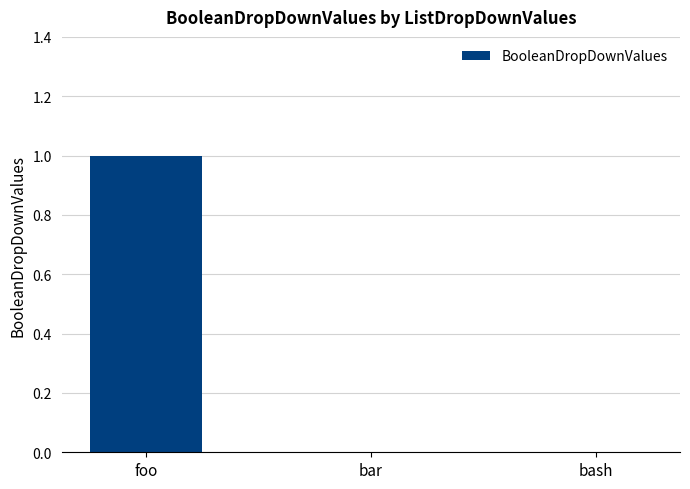

At which category does the chart reach its peak across all series?

foo